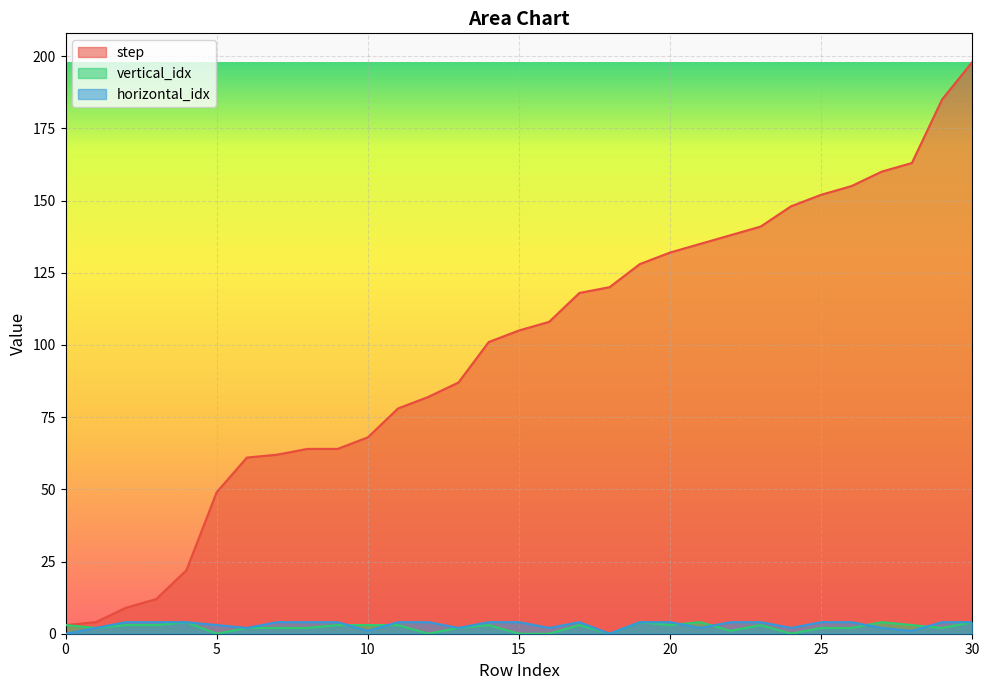

True or false: vertical_idx and horizontal_idx cross at least once.

True